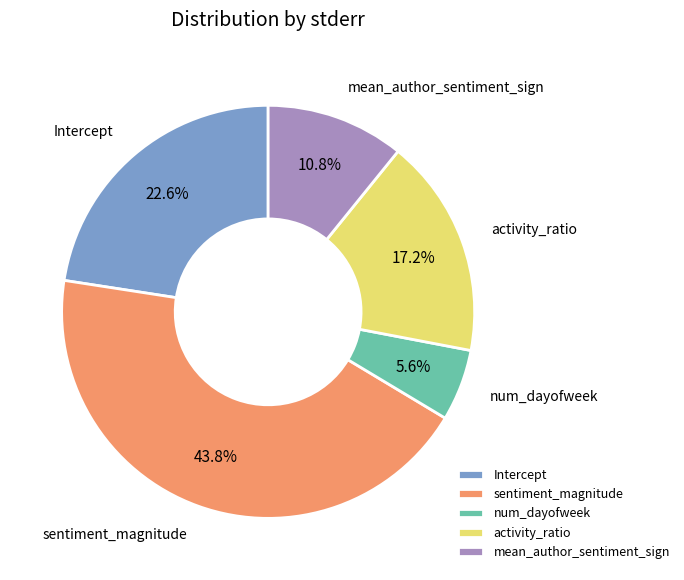

What percentage is the Intercept slice, to the nearest percent?

23%